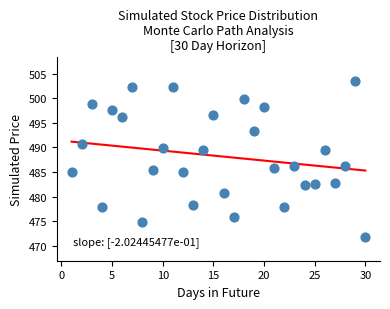

What is the range of Y values (max minus min)?

31.8